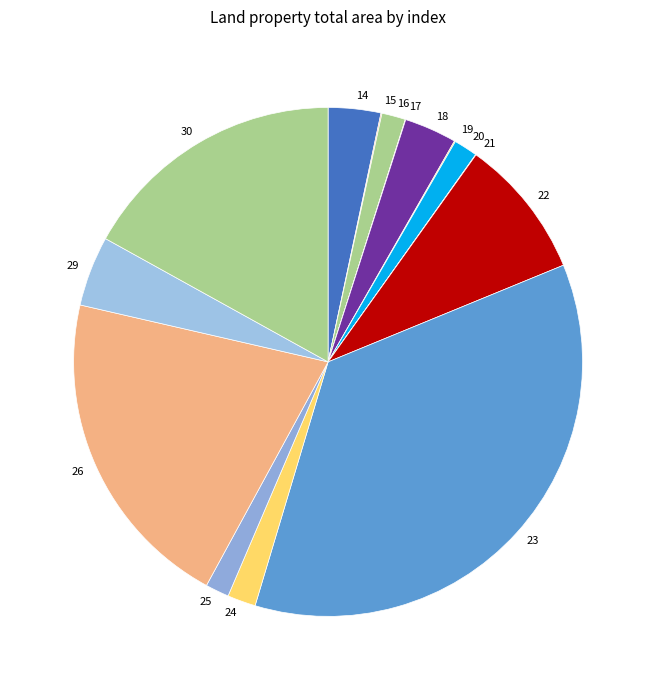

What is the largest slice in the pie chart?

23